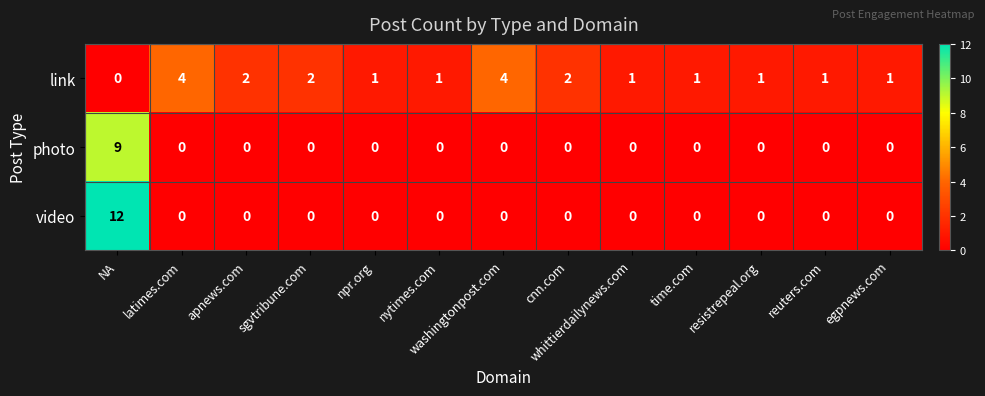

What is the greatest value displayed?

12